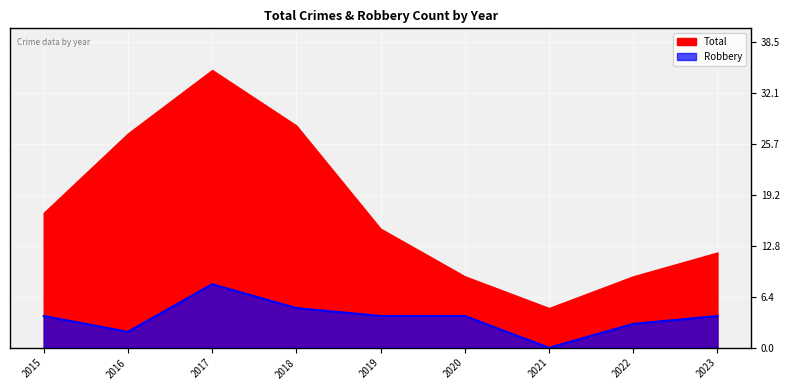

How many values are below 4?

3